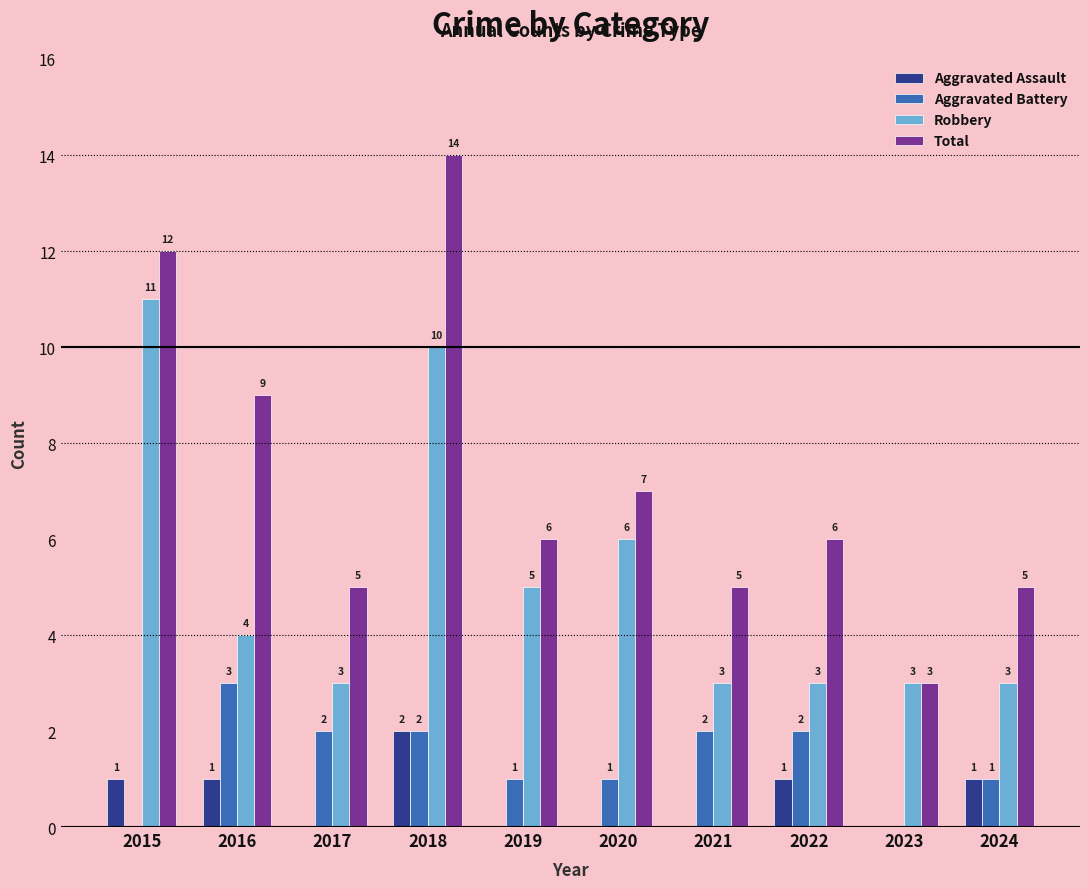

What is the sum of all Robbery values?

51